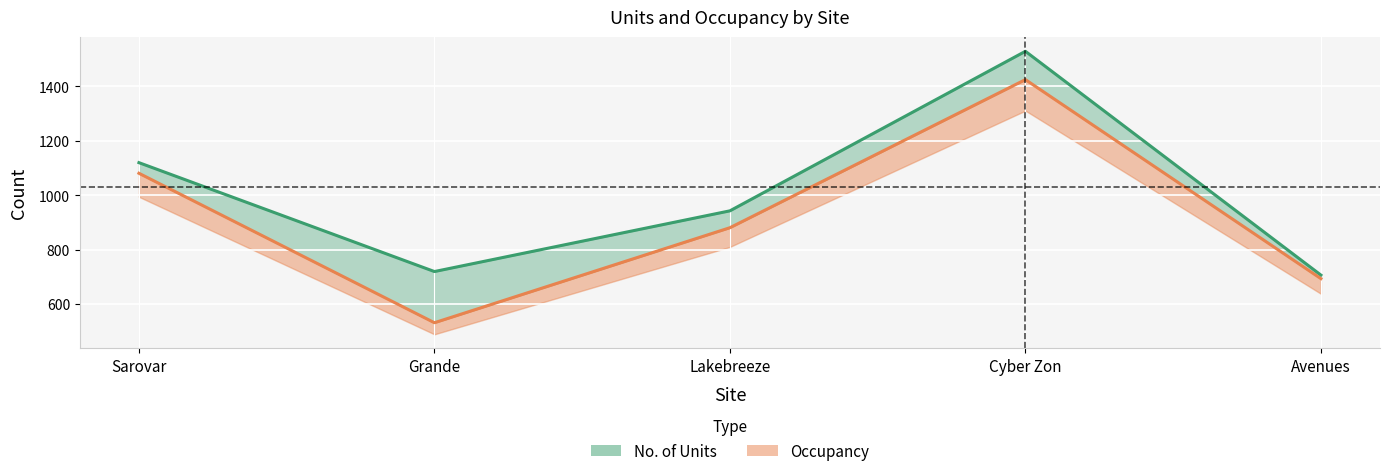

The value of Occupancy at Cyber Zon is 1425. True or false?

True